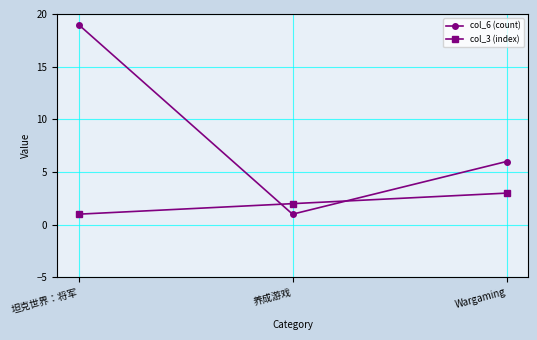

What is the total value across all series at 养成游戏?

3